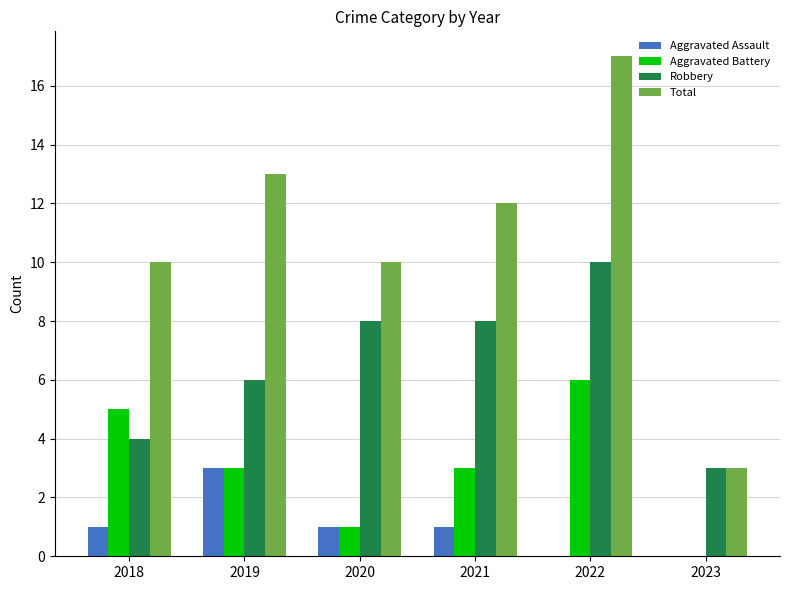

True or false: Aggravated Assault has a value of -2 at 2022.

False